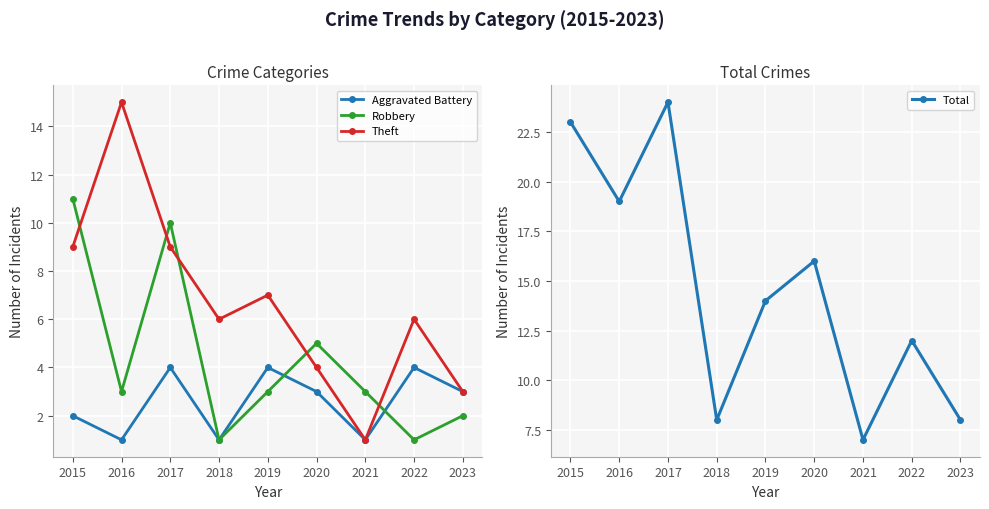

Is the value of Robbery at 2023 greater than the value of Theft at 2016?

No